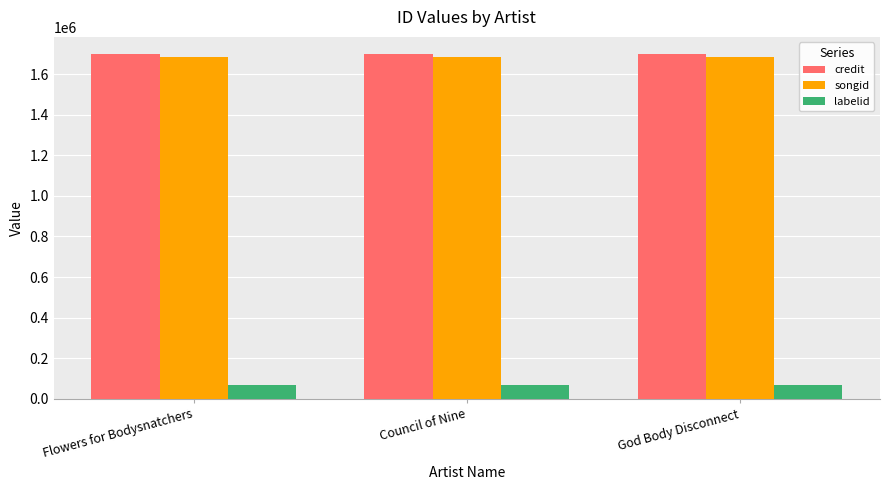

What is the label of the 1st bar from the left?

Flowers for Bodysnatchers